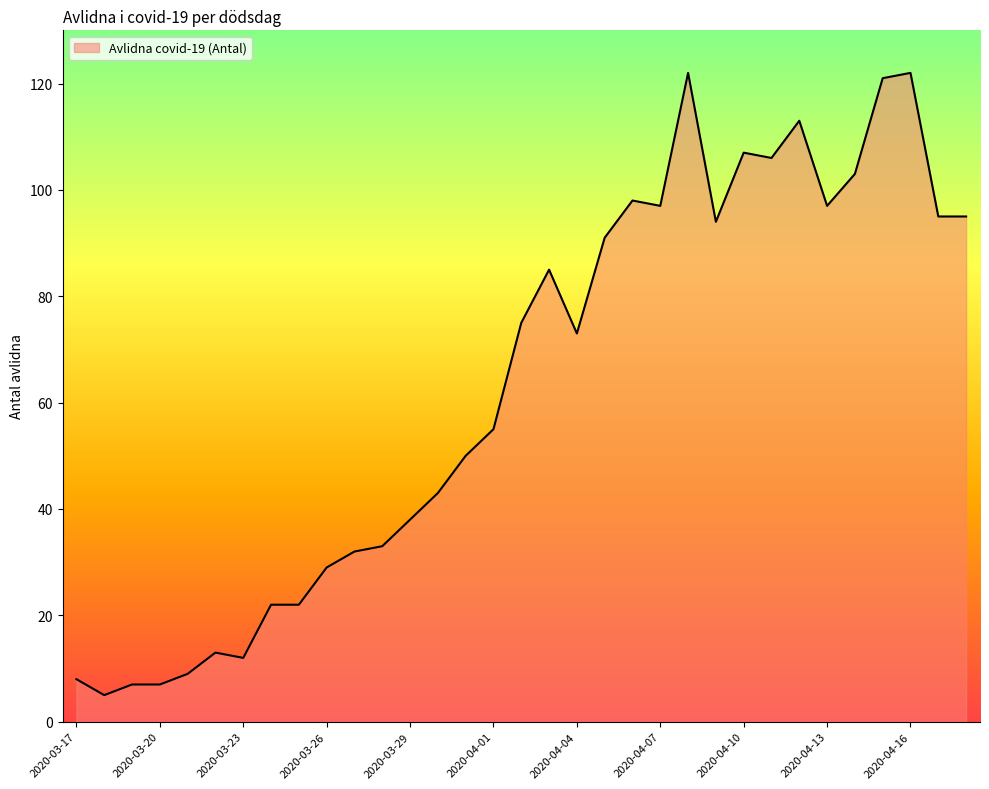

What is the minimum value shown in the chart?

5